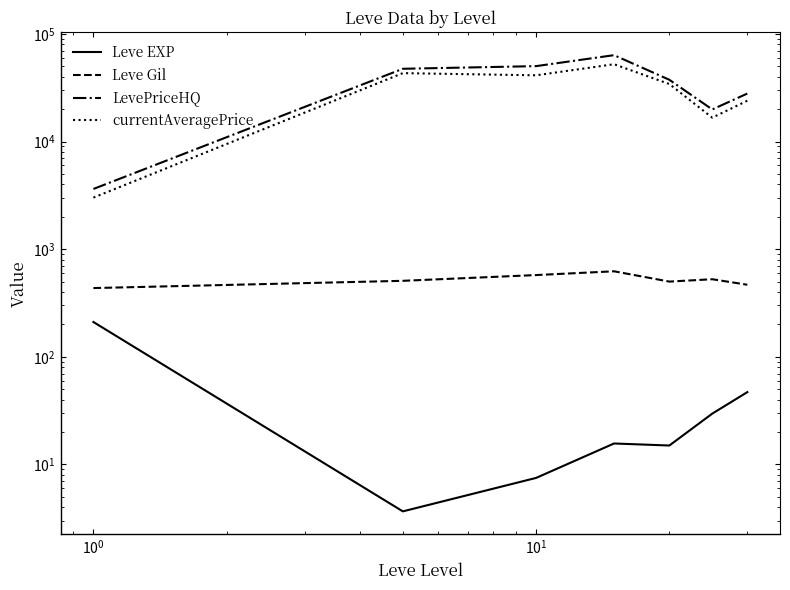

True or false: LevePriceHQ has more than 0 points higher than both neighbors.

True